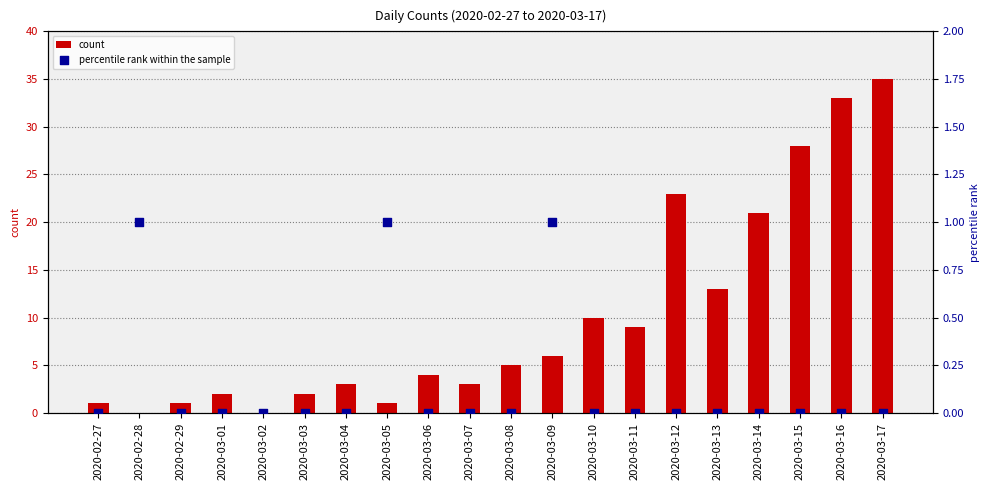

At how many categories does at least one series exceed 5?

9